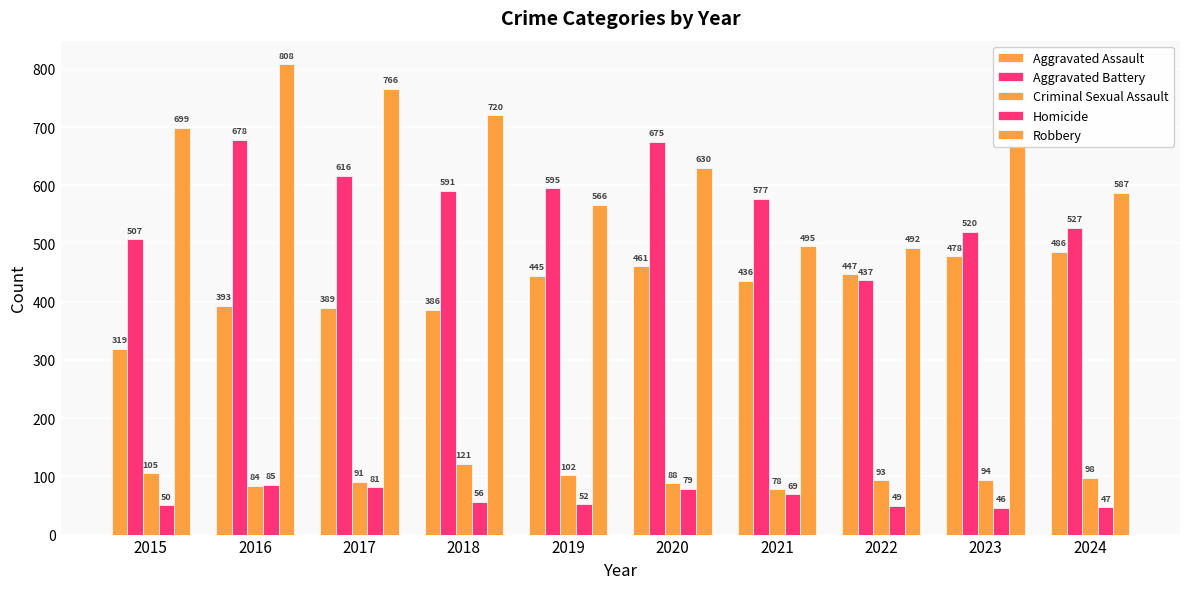

What is the minimum value shown in the chart?

46